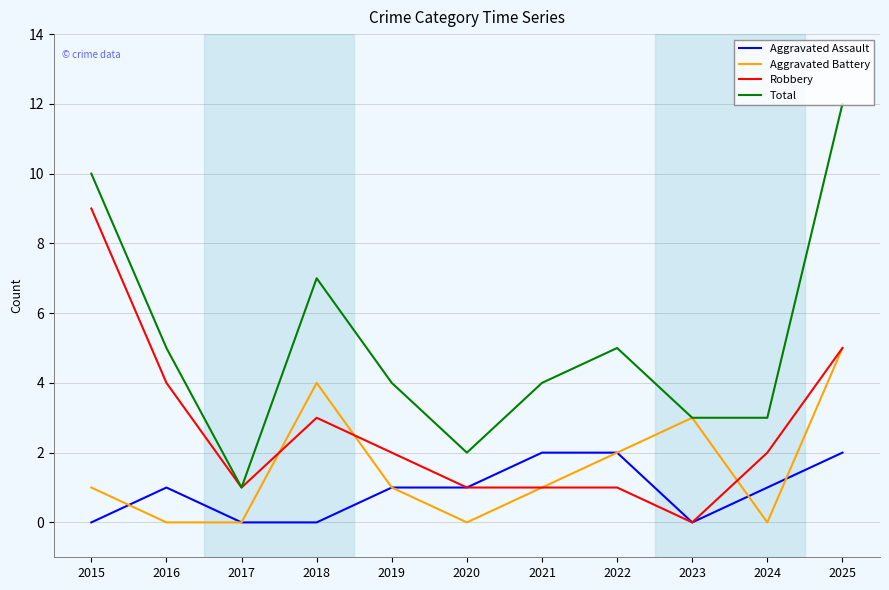

Reading left to right, what are all the values shown in this chart?

Aggravated Assault: 2015=0	2016=1	2017=0	2018=0	2019=1	2020=1	2021=2	2022=2	2023=0	2024=1	2025=2
Aggravated Battery: 2015=1	2016=0	2017=0	2018=4	2019=1	2020=0	2021=1	2022=2	2023=3	2024=0	2025=5
Robbery: 2015=9	2016=4	2017=1	2018=3	2019=2	2020=1	2021=1	2022=1	2023=0	2024=2	2025=5
Total: 2015=10	2016=5	2017=1	2018=7	2019=4	2020=2	2021=4	2022=5	2023=3	2024=3	2025=12